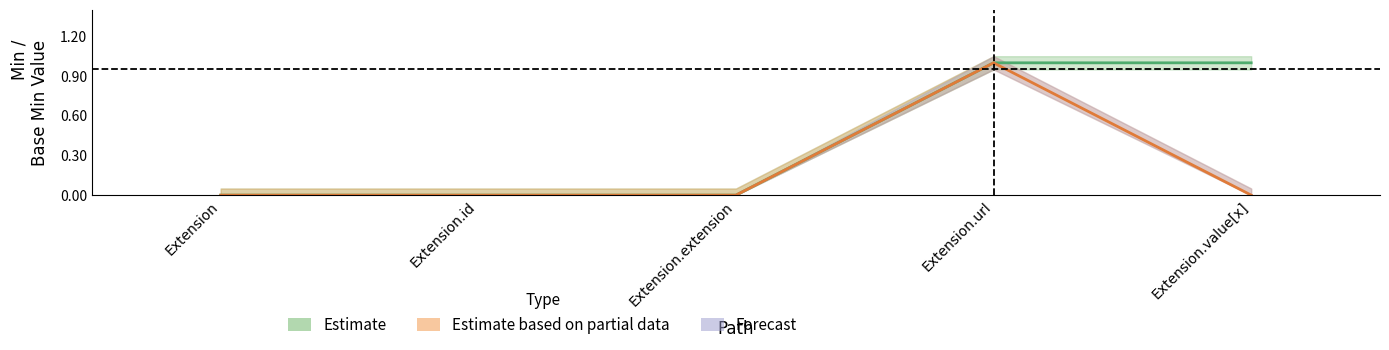

True or false: Base Min and Min cross at least once.

False